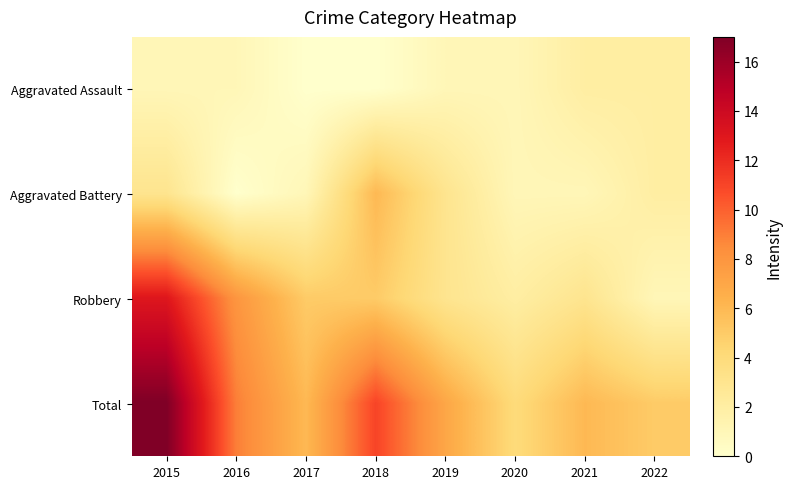

Which series has the widest spread of values?

Total